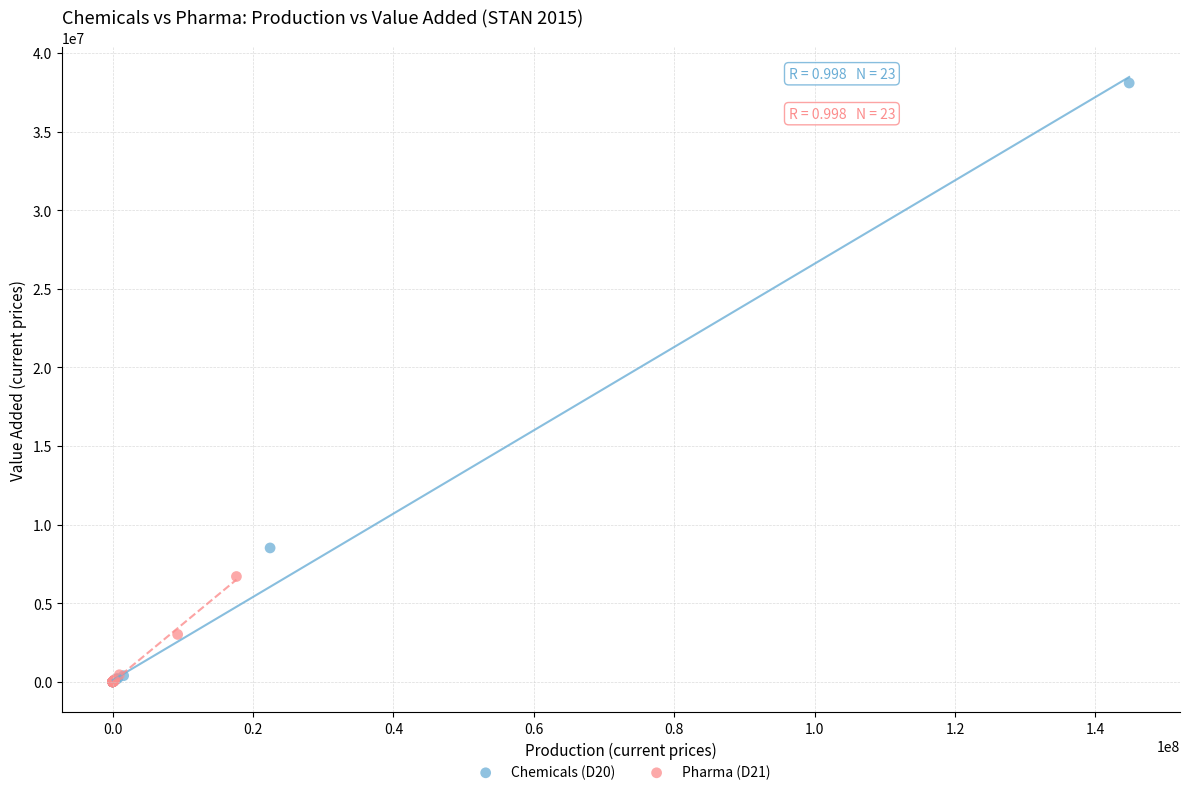

What are all the series names shown in the legend?

Chemicals (D20), Pharma (D21)